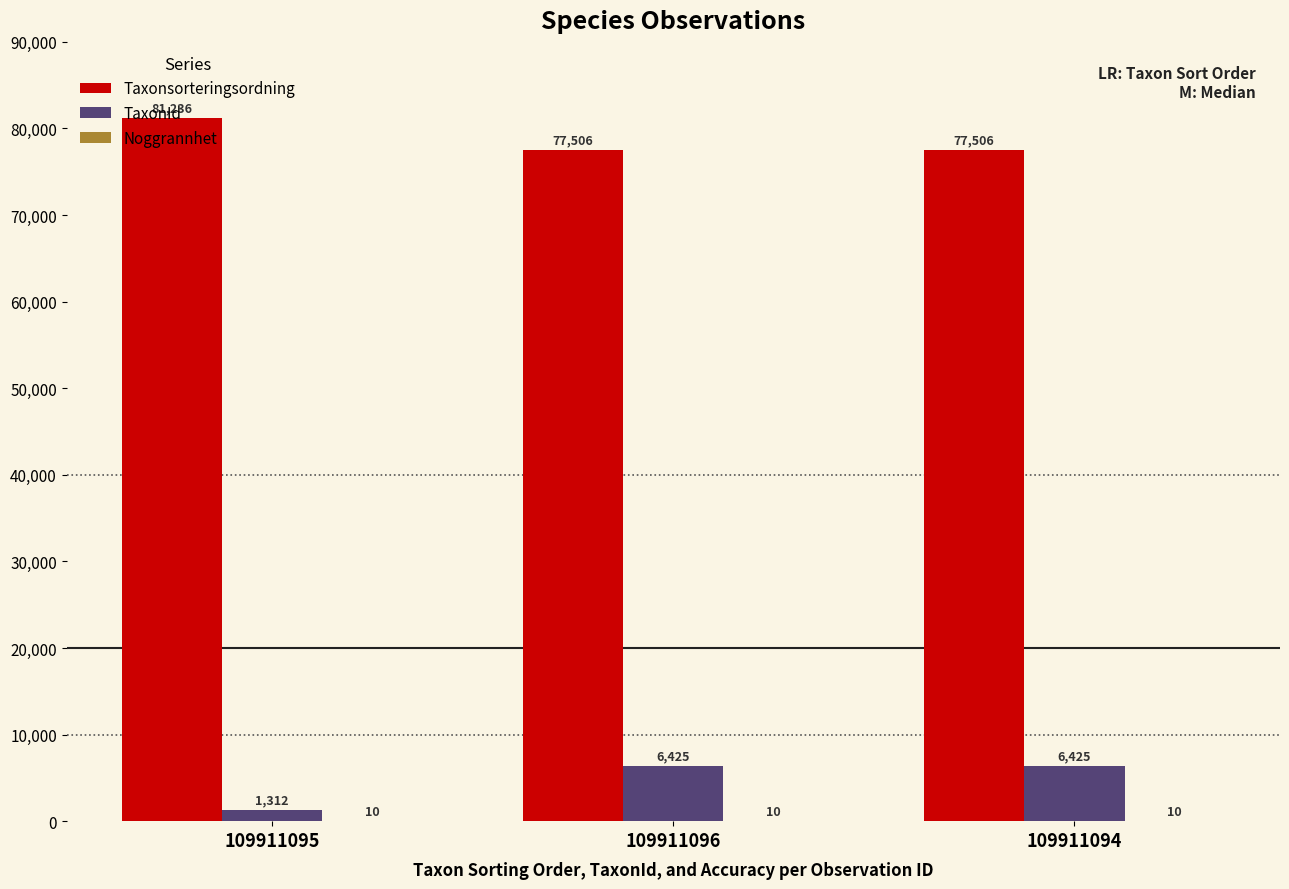

True or false: Taxonsorteringsordning has a value of 81236 at 109911095.

True